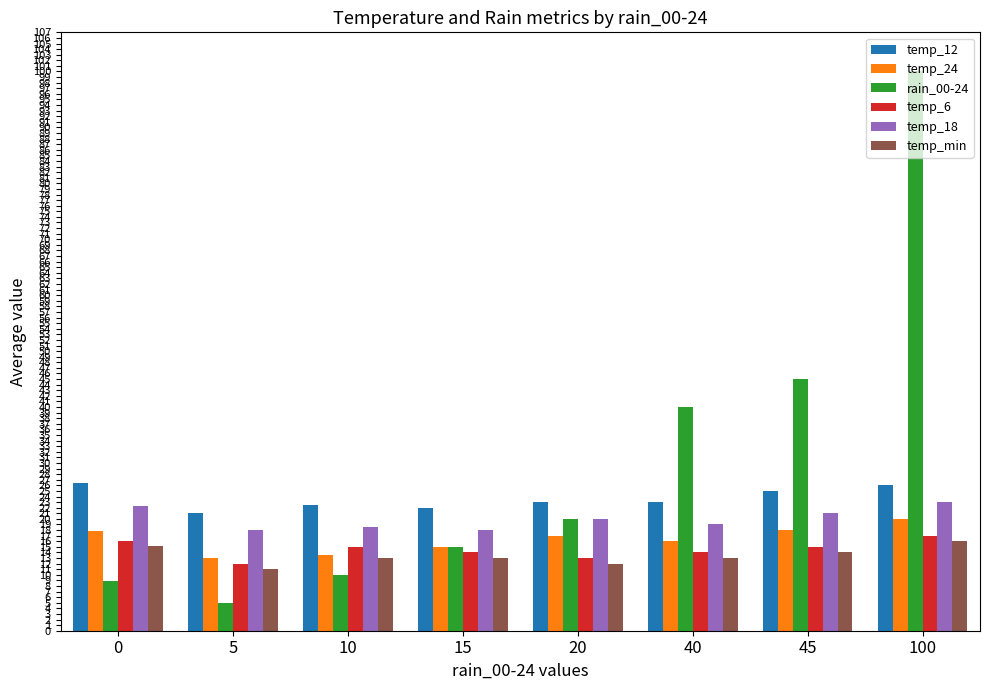

List the labels in order of rain_00-24 value, smallest first.

5, 0, 10, 15, 20, 40, 45, 100